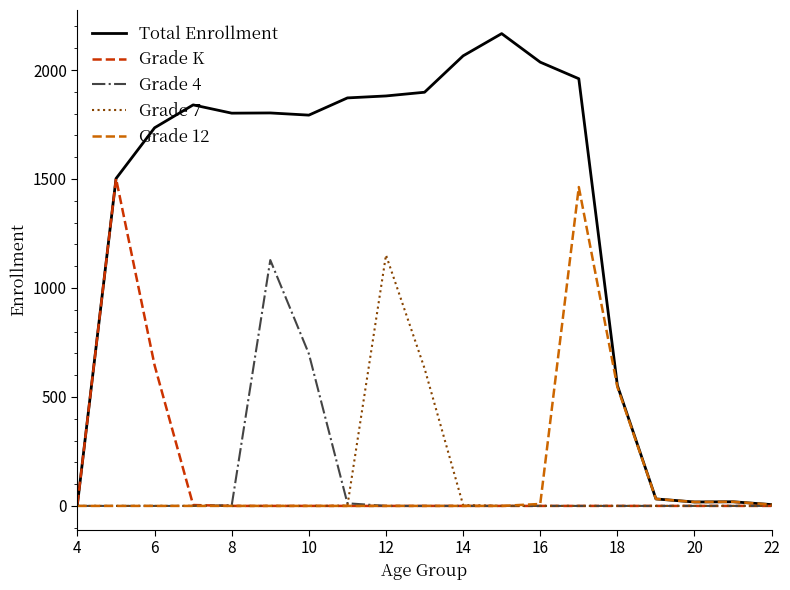

Which series has the largest range (max minus min)?

Total Enrollment